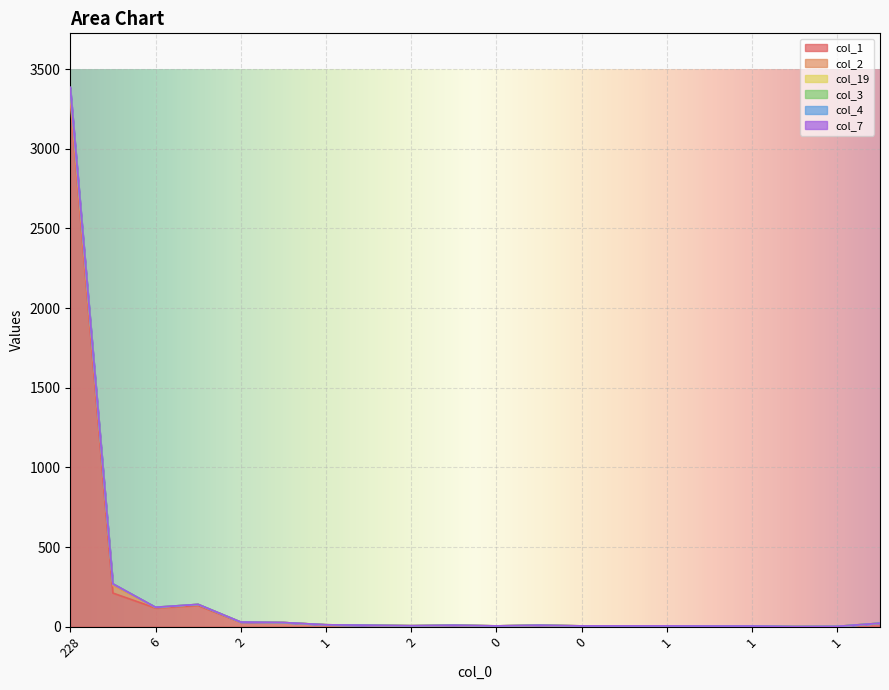

Does the chart display data point markers on the line(s)?

No